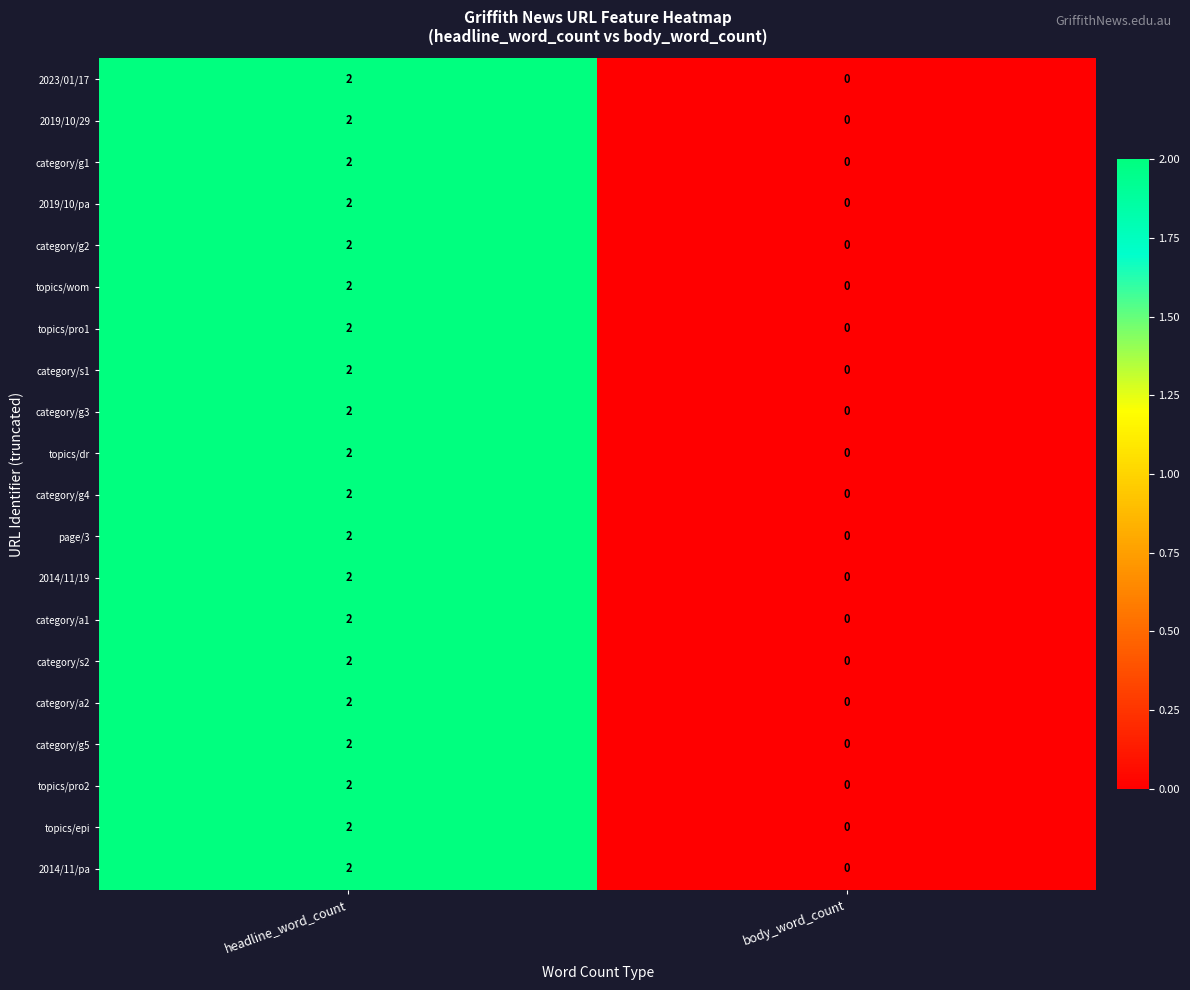

Which category has the highest value in the category/s2 series?

headline_word_count